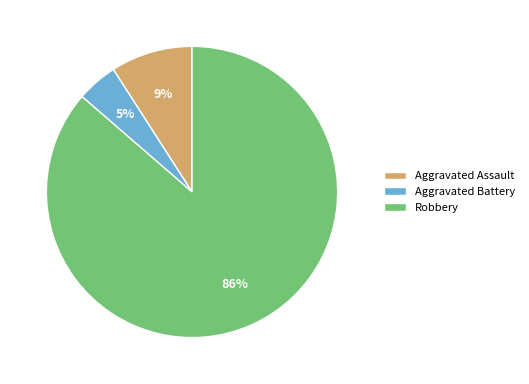

Which slice is the largest?

Robbery